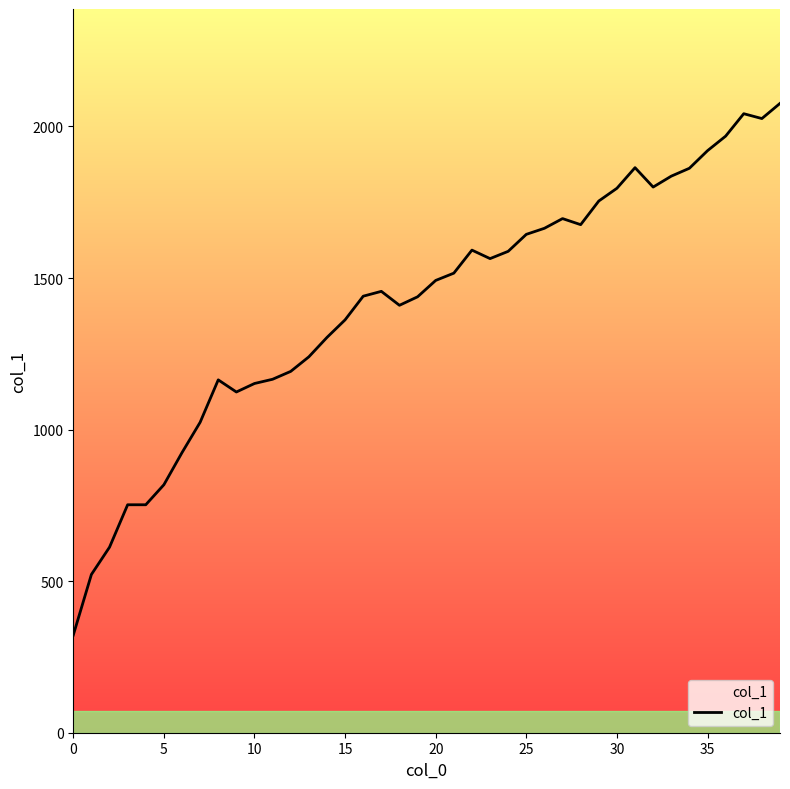

What is the greatest value displayed?

2076